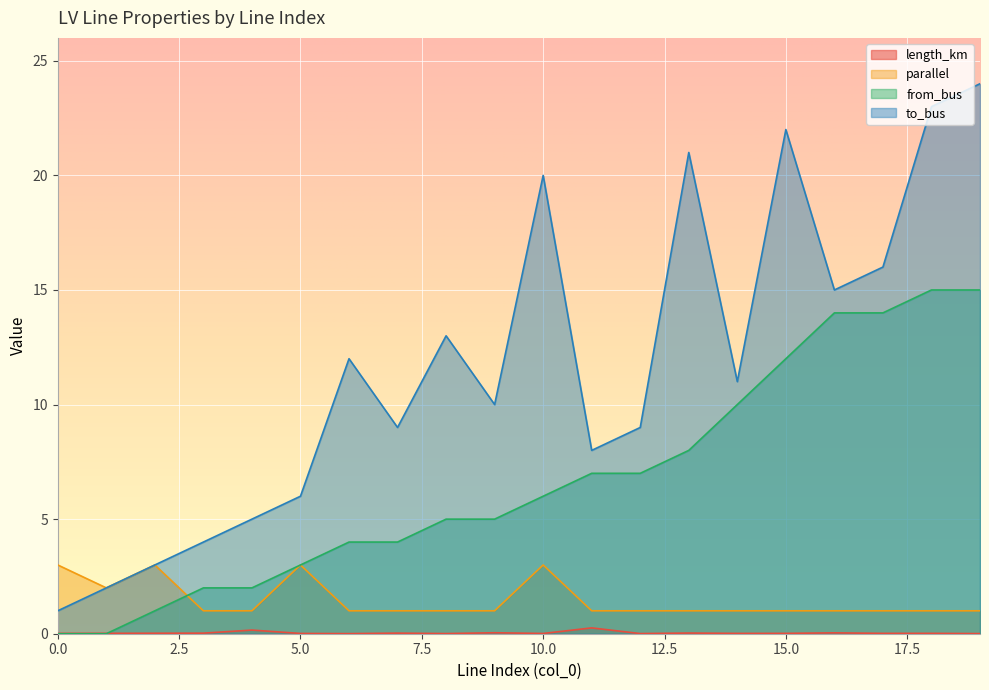

Which series changed the most between 10 and 17?

from_bus